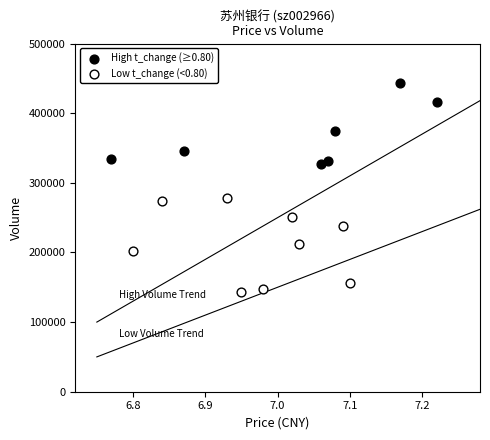

Which series reaches the maximum Y coordinate?

High t_change (≥0.80)